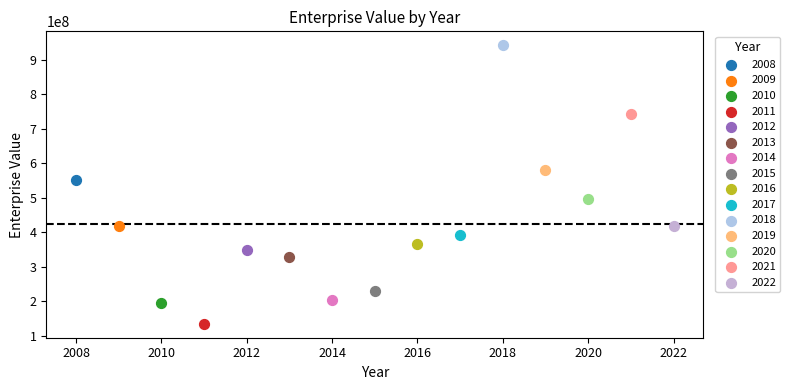

What are all the series names shown in the legend?

2008, 2009, 2010, 2011, 2012, 2013, 2014, 2015, 2016, 2017, 2018, 2019, 2020, 2021, 2022